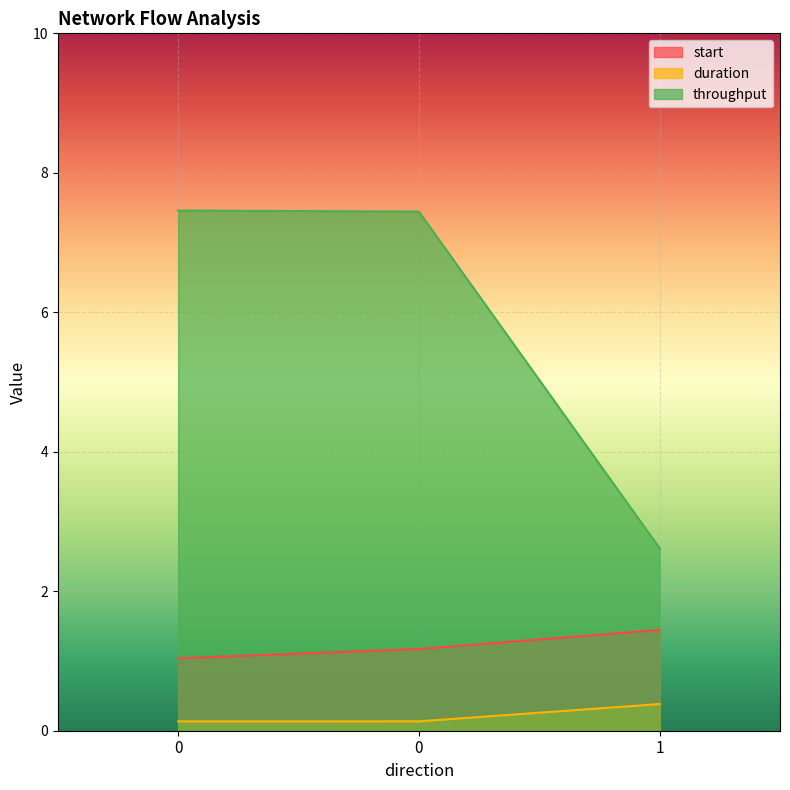

What is the maximum value shown in the chart?

7.5